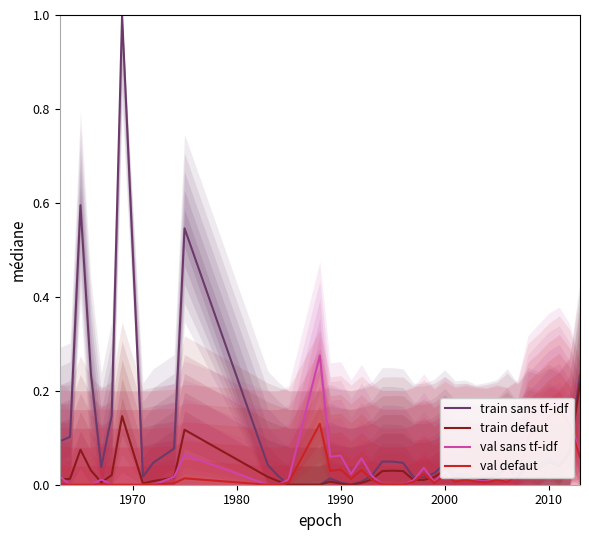

Count the number of data series in this chart.

4